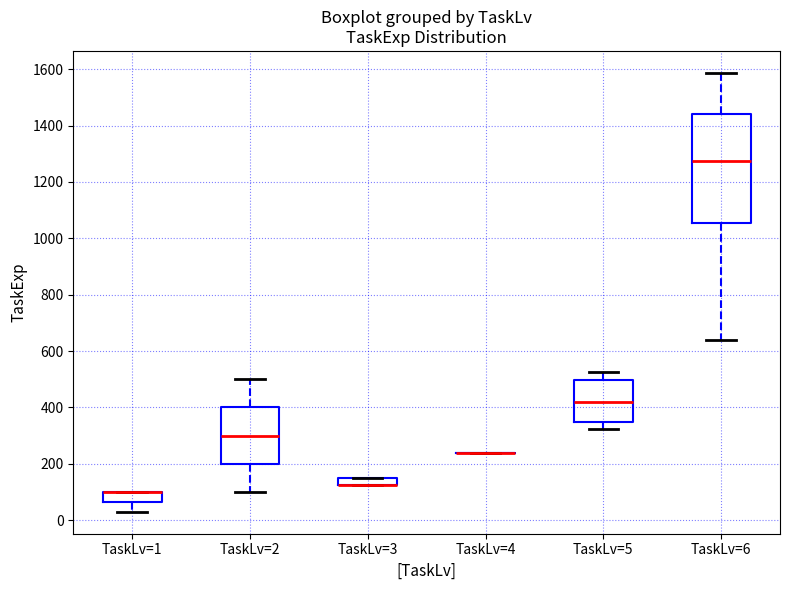

Which box is the tallest, from its lower edge to its upper edge?

TaskLv=6